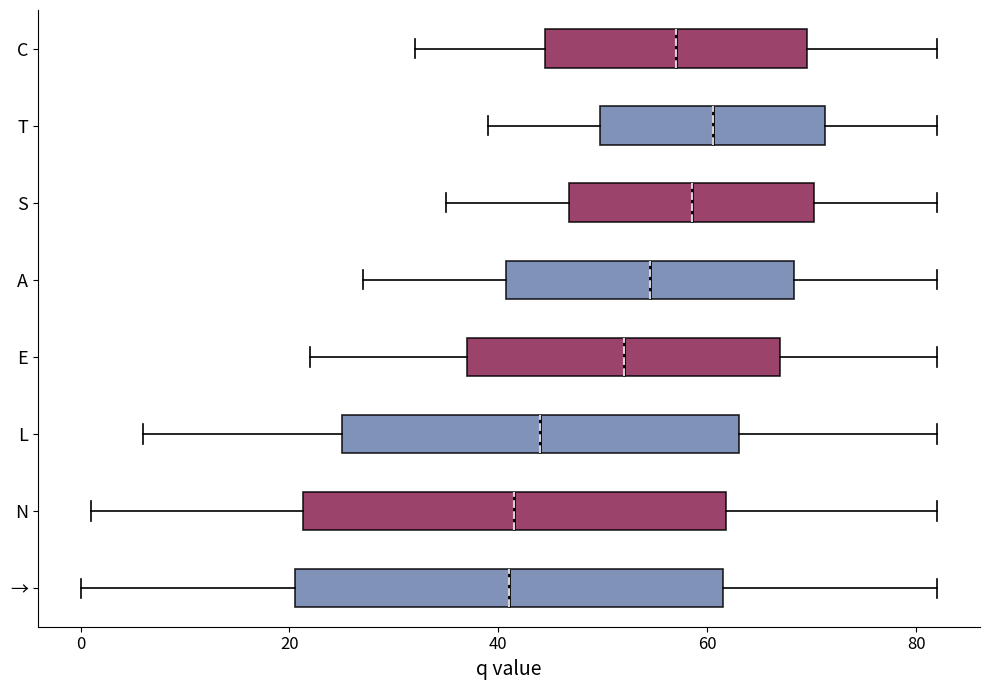

Where is the left edge of the box for T on the x-axis? The values are not printed on the chart, so give them approximately, as read against the axis.

50